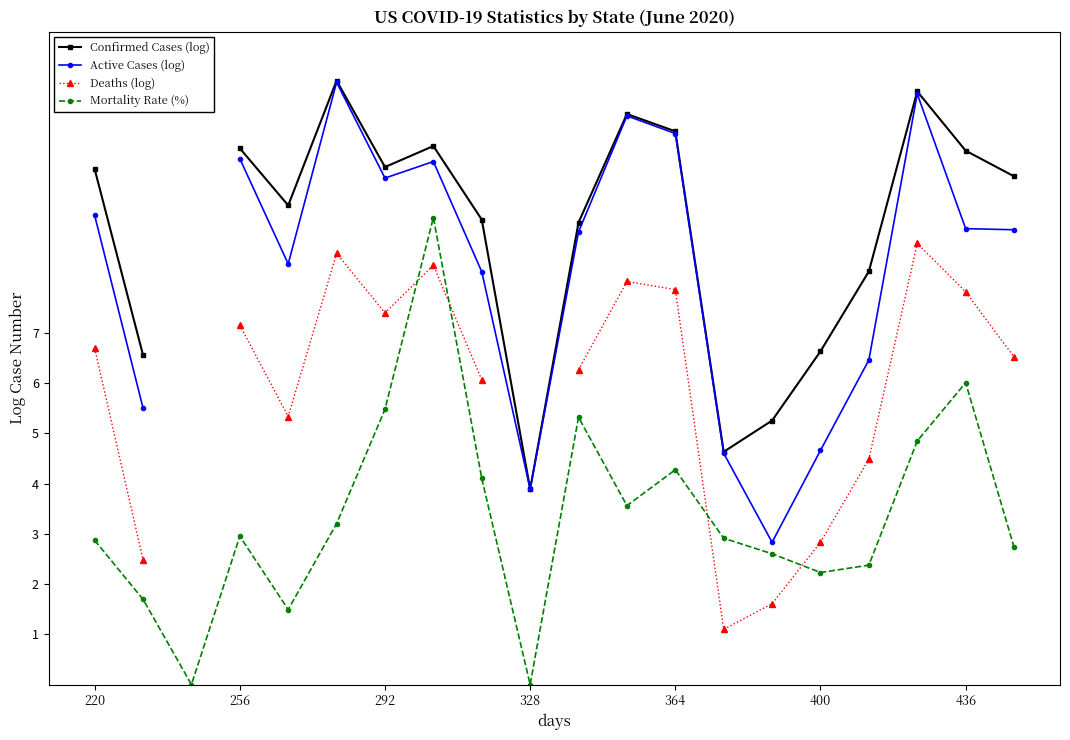

How many data points in Mortality Rate (%) are less than 2?

4